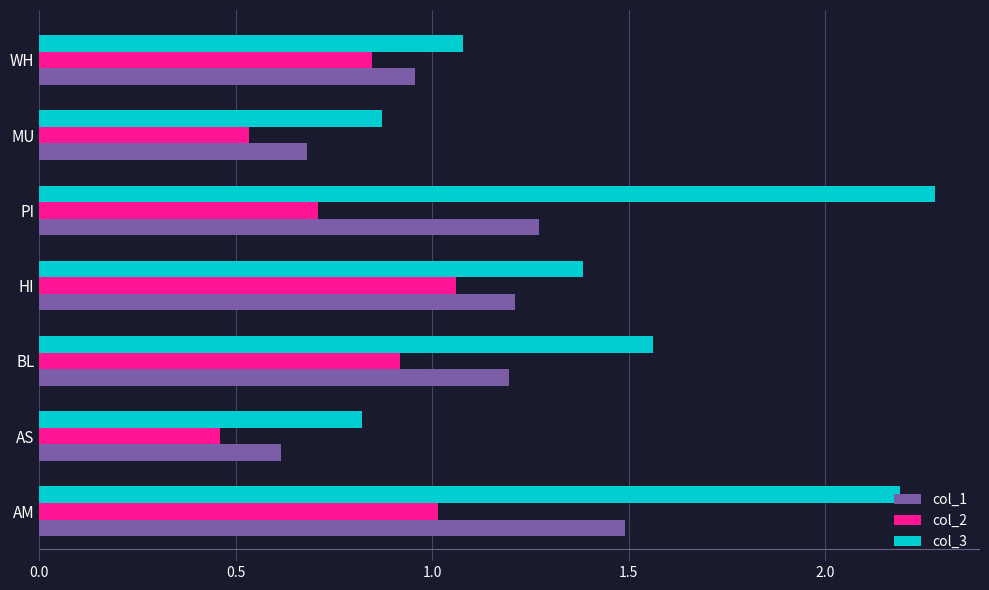

What are all the series names shown in the legend?

col_1, col_2, col_3